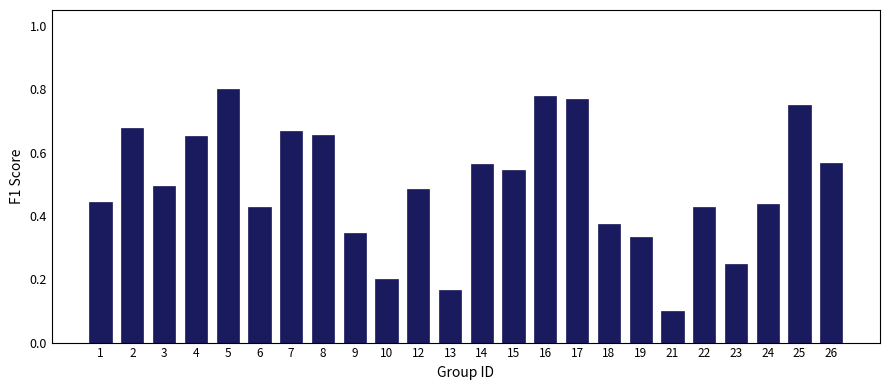

Between 10 and 5, which is larger?

5